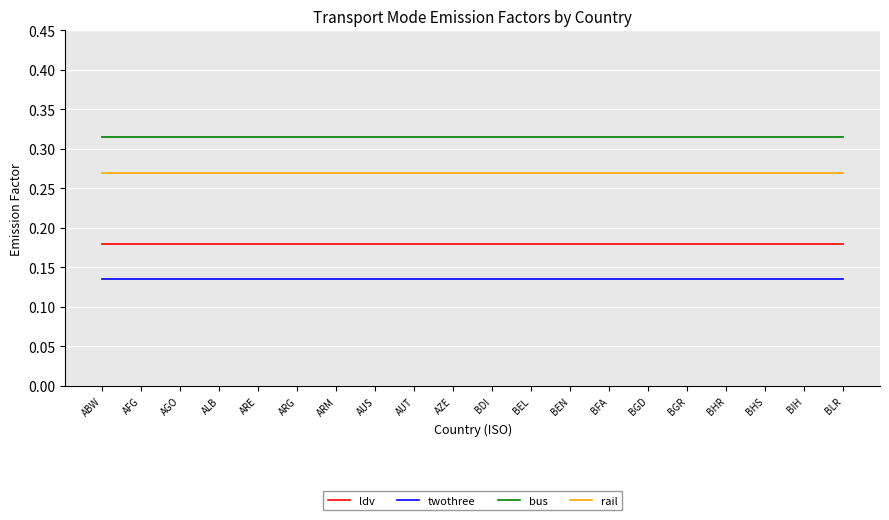

What position from the left is BGR?

16